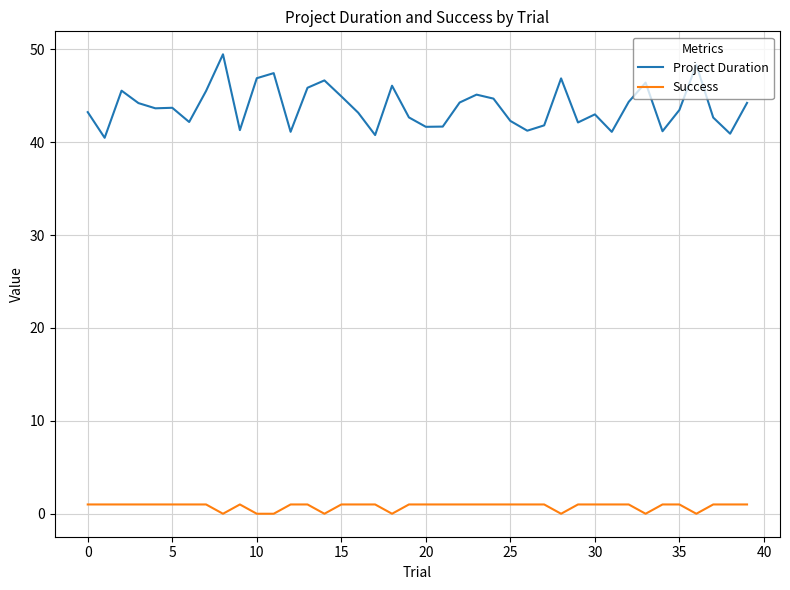

Which series has the largest range (max minus min)?

Project Duration